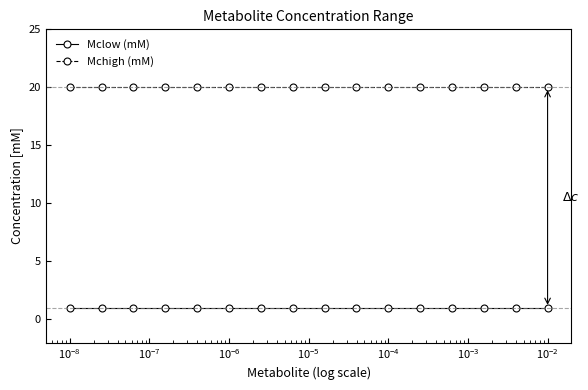

What is the maximum value for Mchigh (mM)?

20